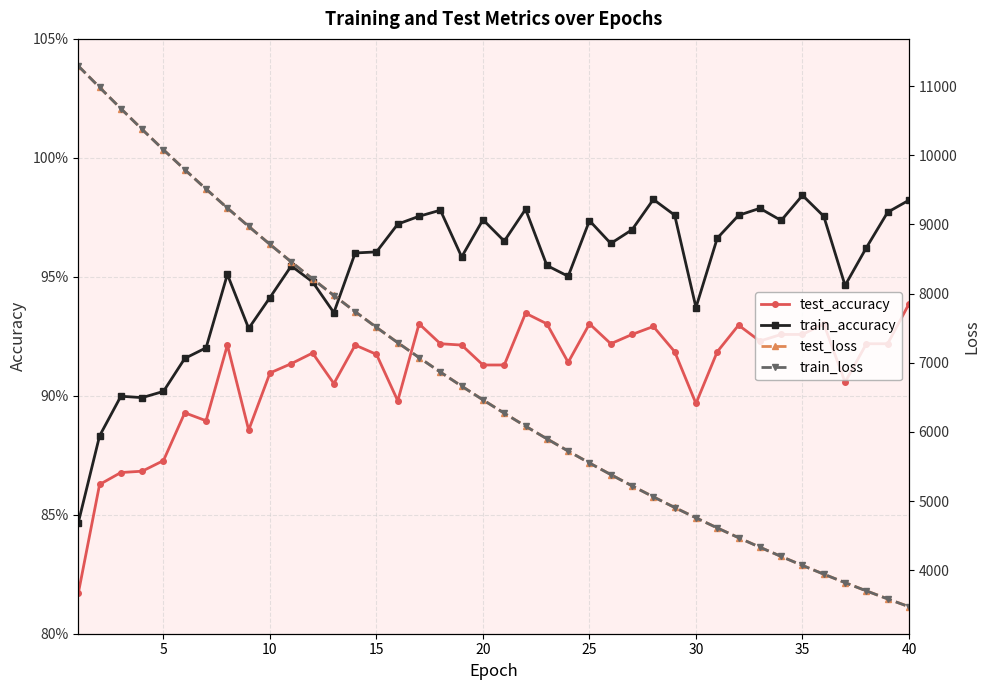

Is it true that train_accuracy equals 1.0 at 15?

True